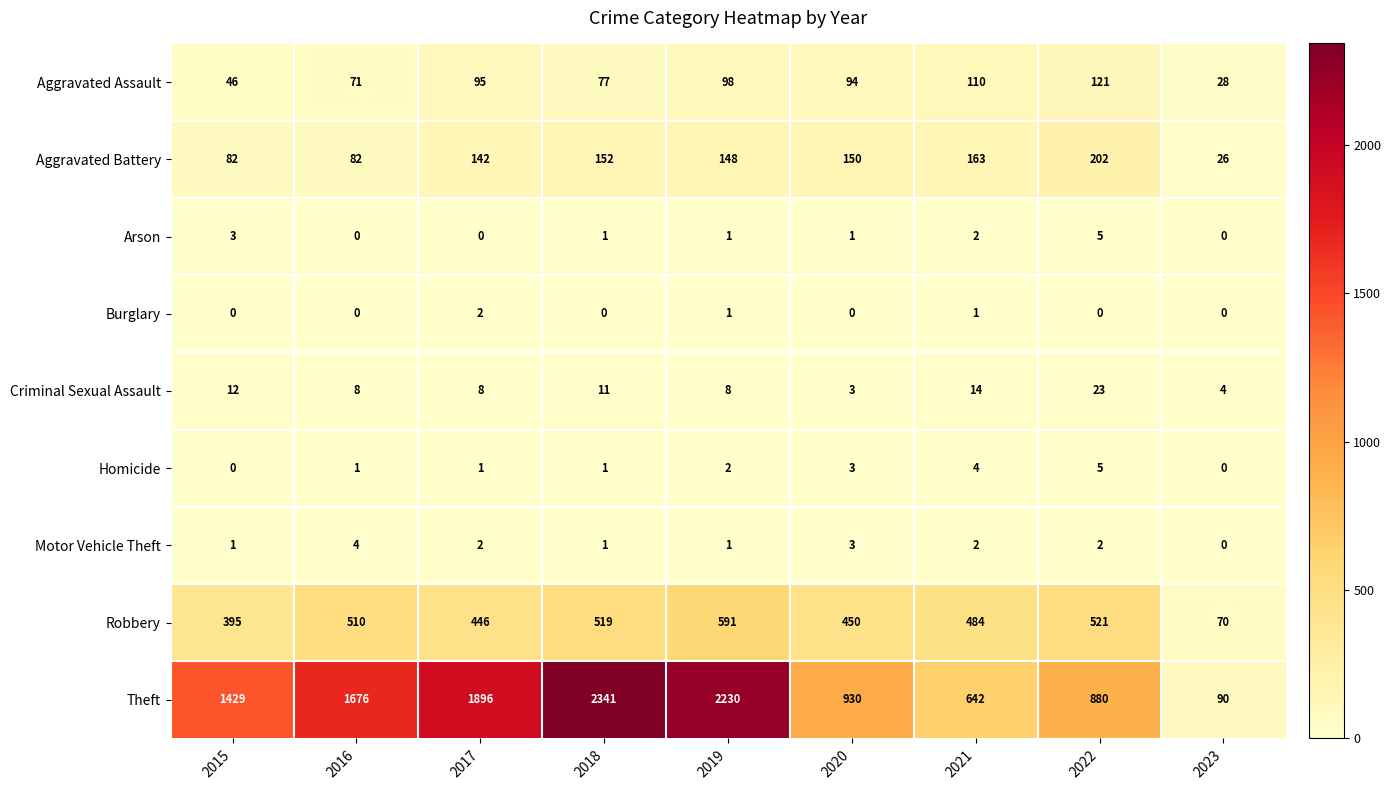

What is the difference between the highest and lowest values at 2020?

930